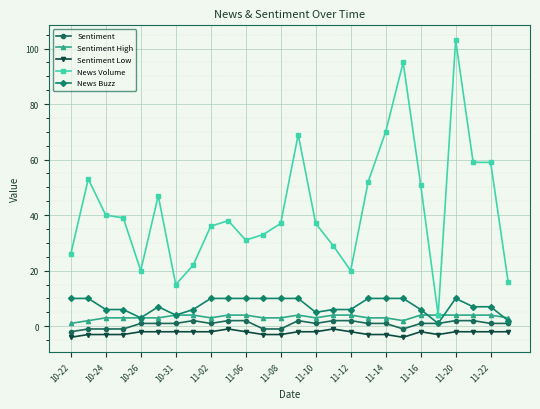

True or false: News Buzz and News Volume cross at least once.

False